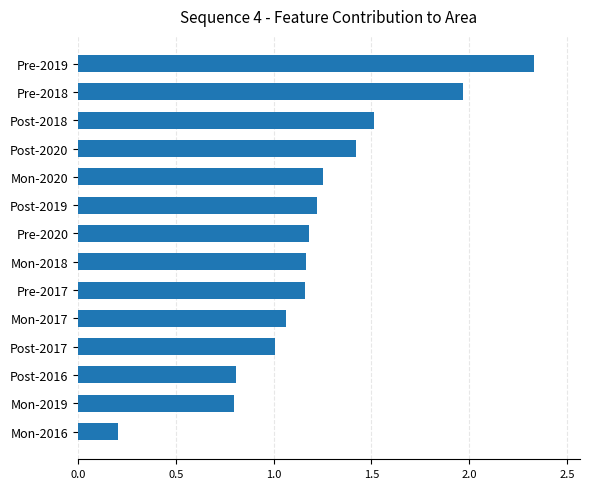

Which category has the highest value across all series?

Pre-2019